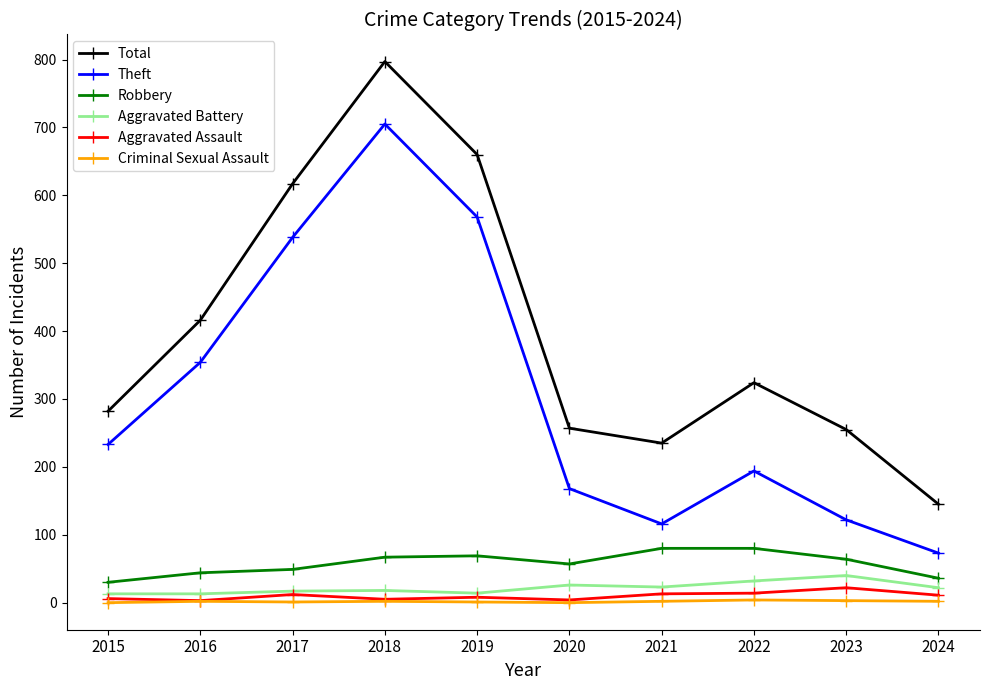

What is the minimum value for Robbery?

30